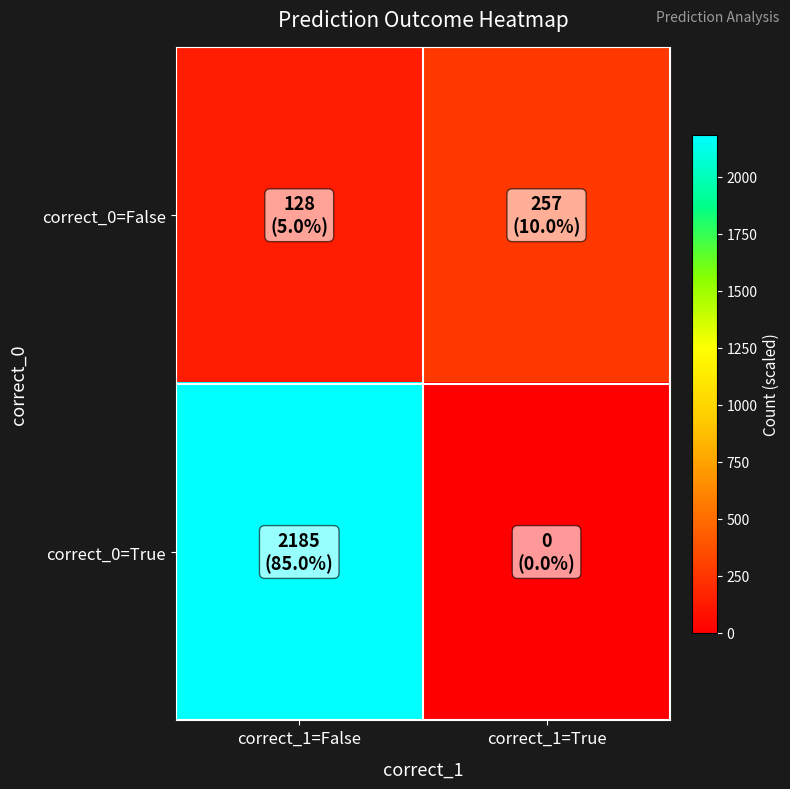

List the series in order of their overall mean, lowest first.

correct_0=False, correct_0=True